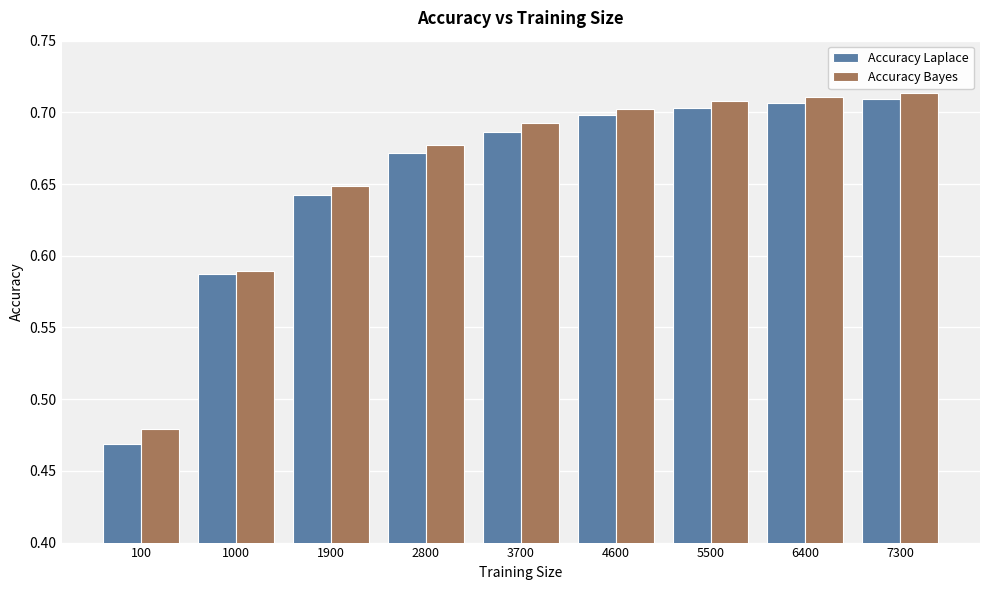

The Accuracy Laplace series shows 0.5 at 7300. True or false?

False